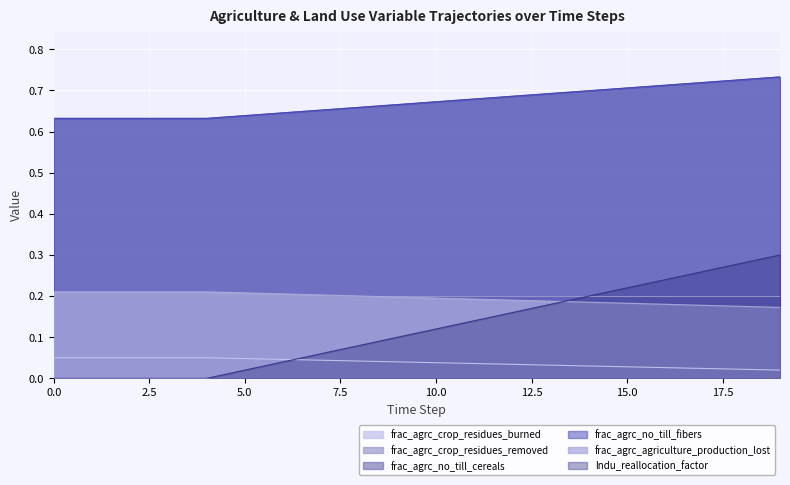

List the labels in order of frac_agrc_no_till_cereals value, largest first.

19, 18, 17, 16, 15, 14, 13, 12, 11, 10, 9, 8, 7, 6, 5, 0, 1, 2, 3, 4